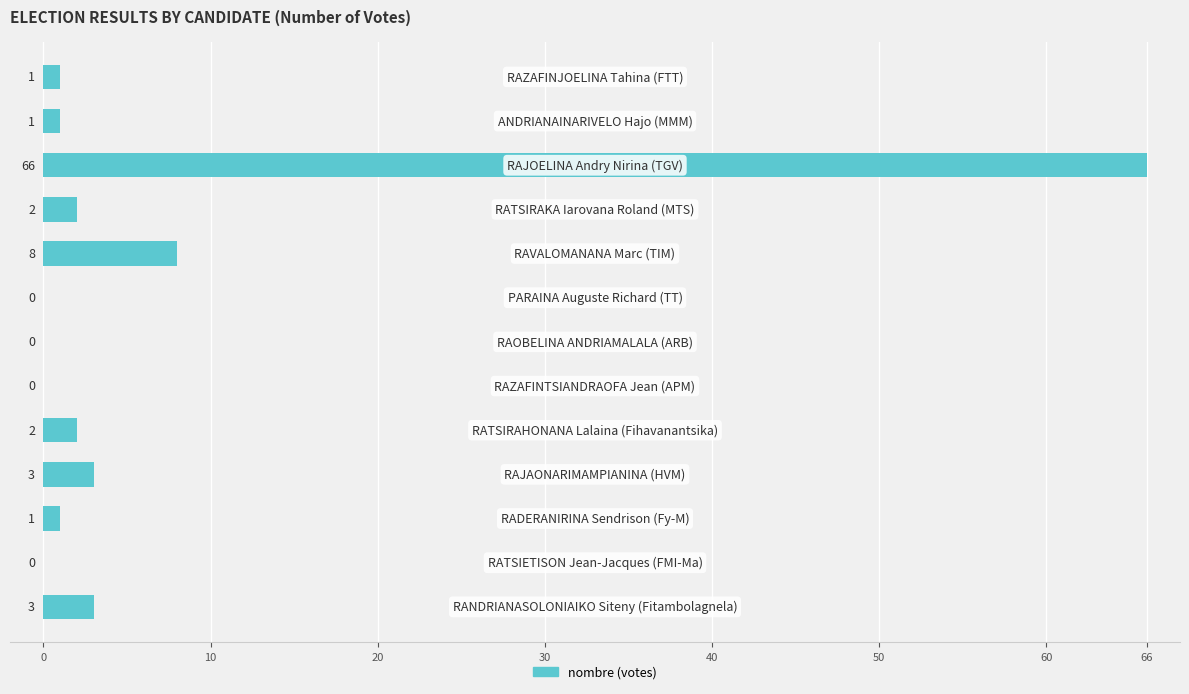

What is the sum of all values?

87